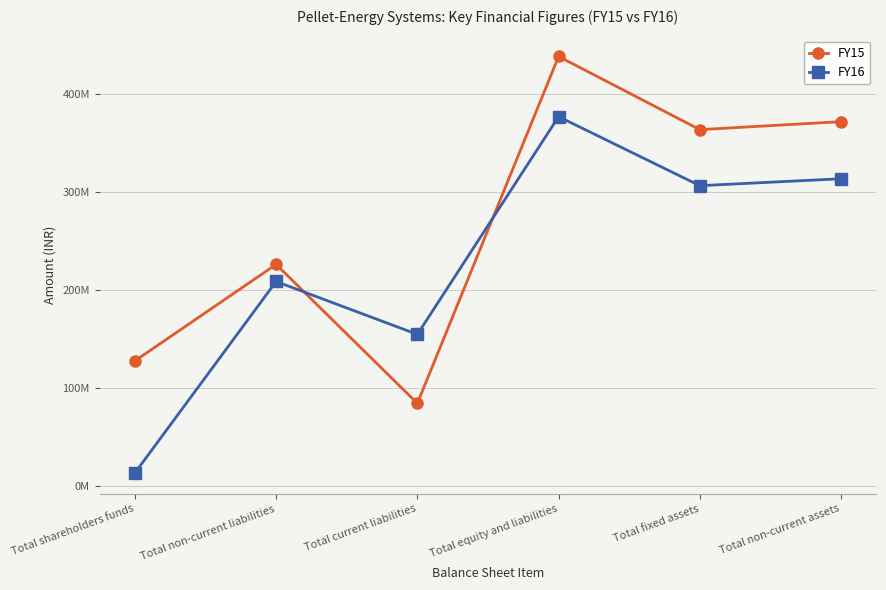

What is the label of the 4th point from the left?

Total equity and liabilities